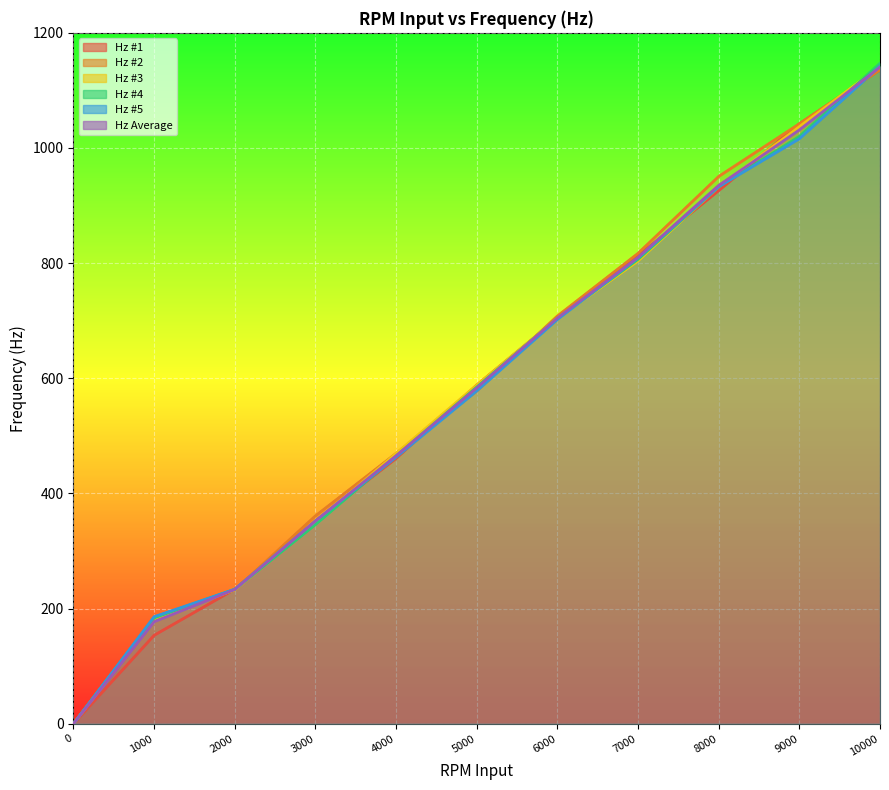

At which label does Hz #1 first exceed 588?

5000